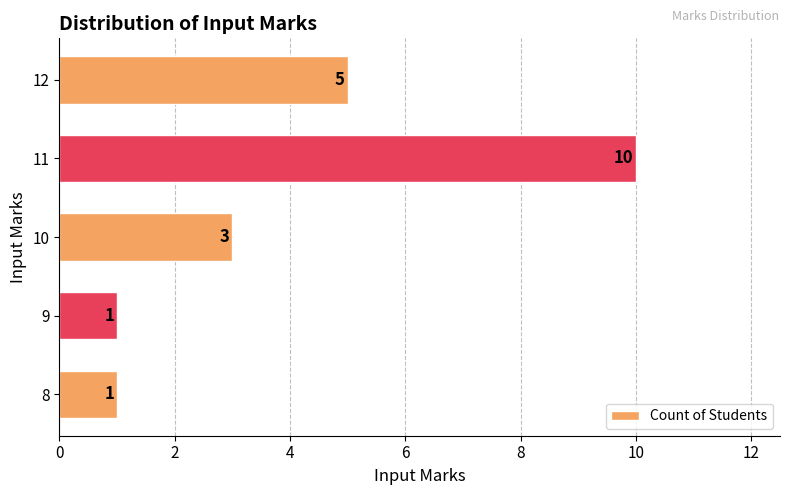

Does the chart contain any negative values?

No